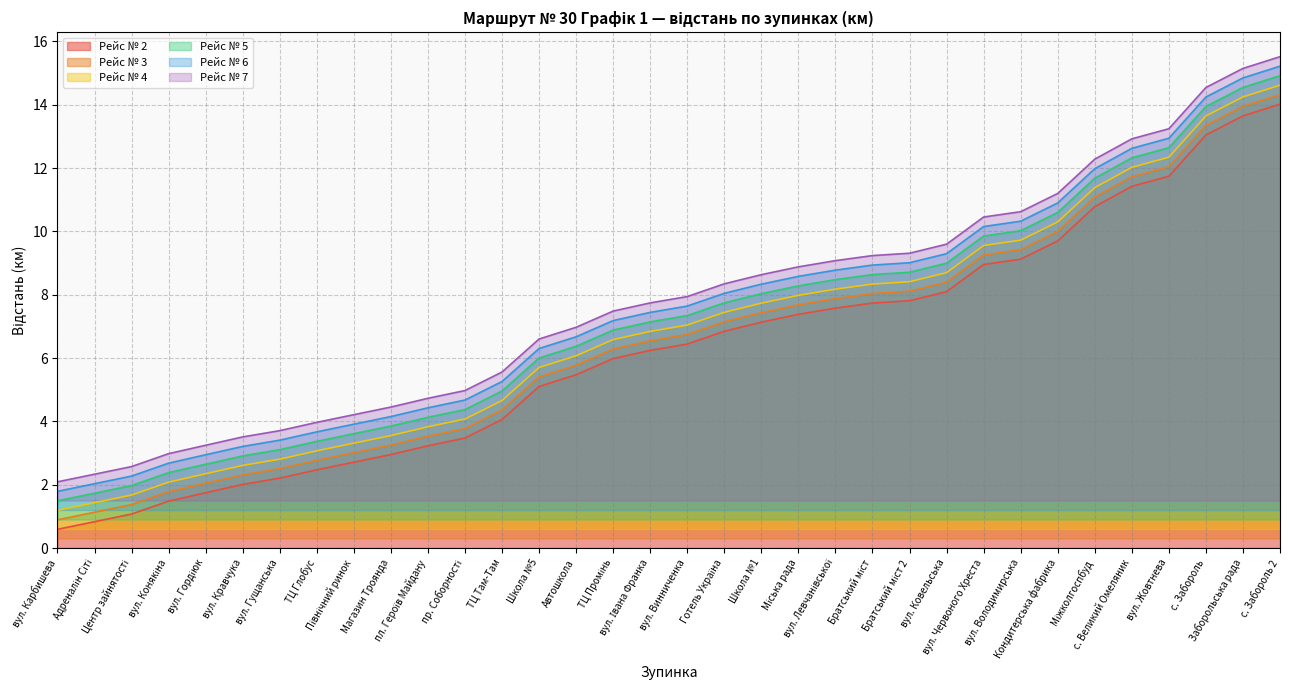

True or false: Рейс № 7 has more than 1 interior local peaks.

False